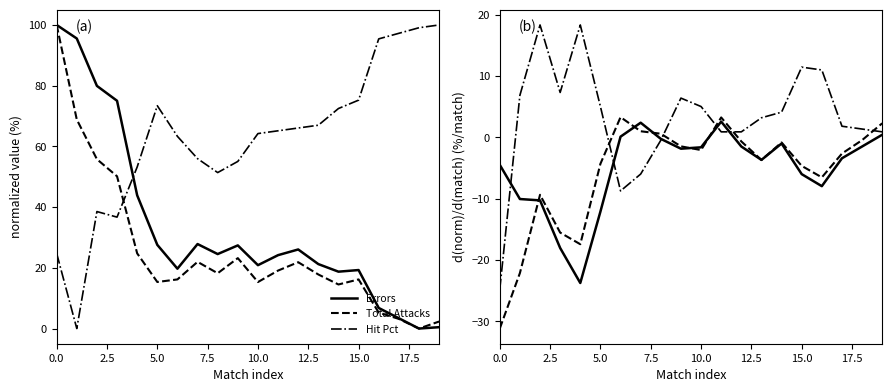

Does the chart display data point markers on the line(s)?

No